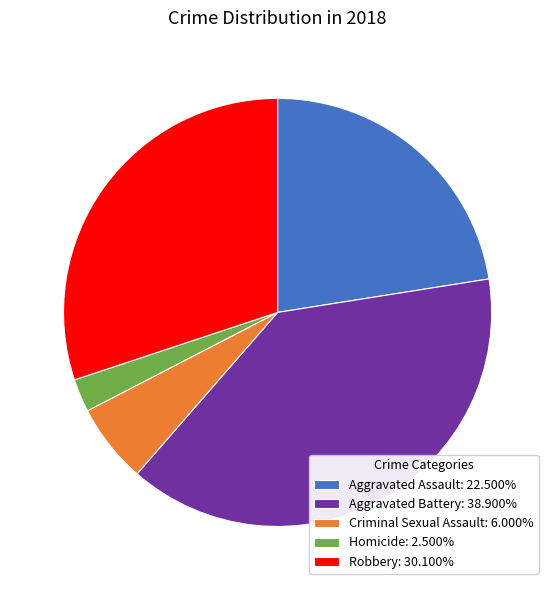

How many slices are in this pie chart?

5